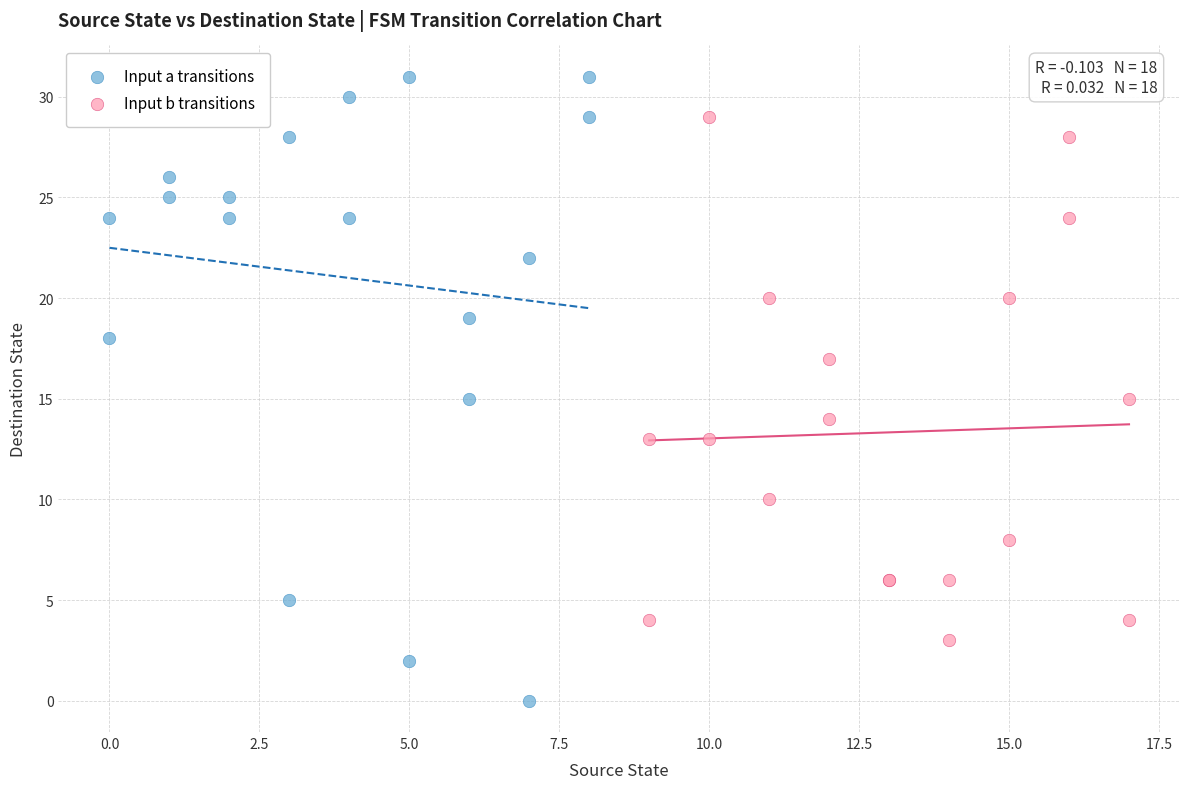

Which series contains the highest Y value?

Input a transitions